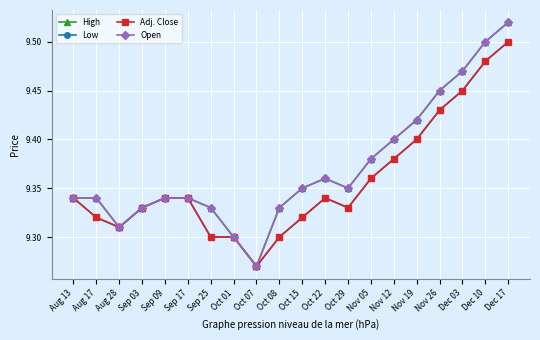

At which category is the sum across all series the highest?

Dec 17